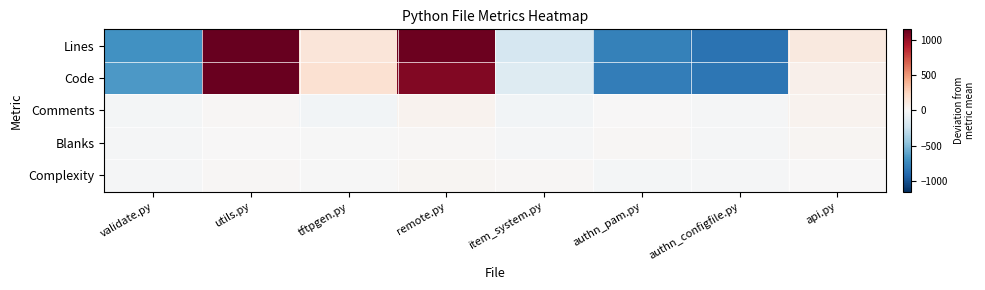

Between remote.py and authn_configfile.py, which is larger?

remote.py